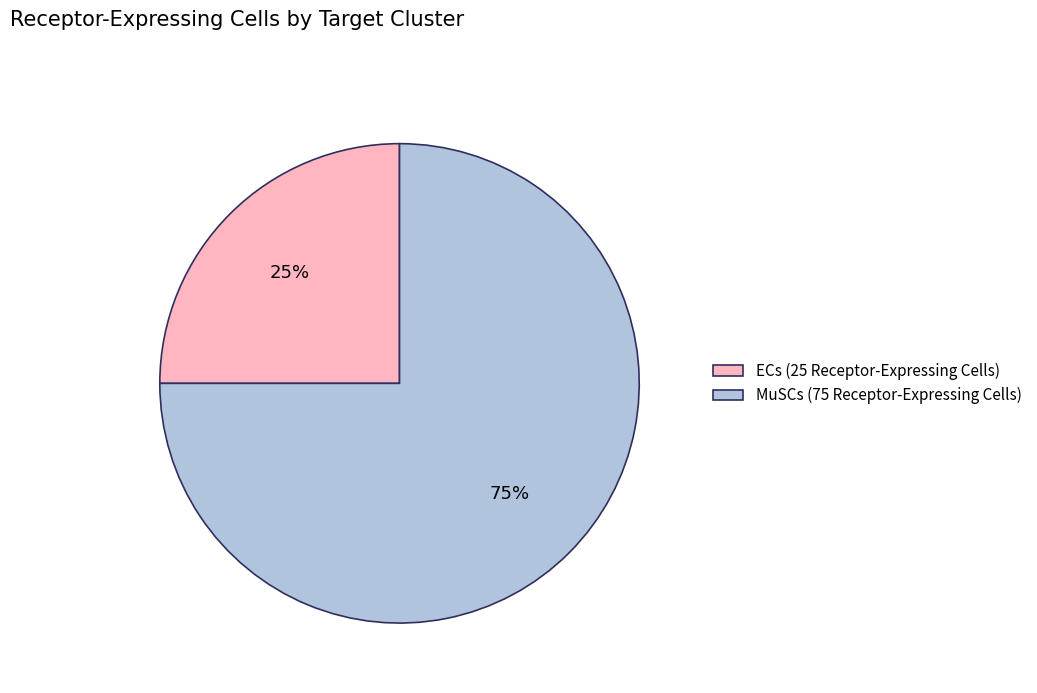

Is there a majority slice in this chart?

Yes